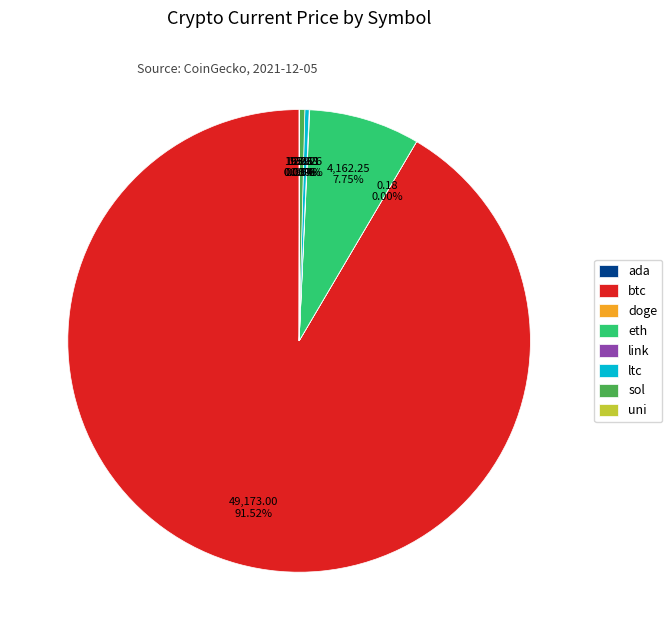

Which slice is the largest?

btc